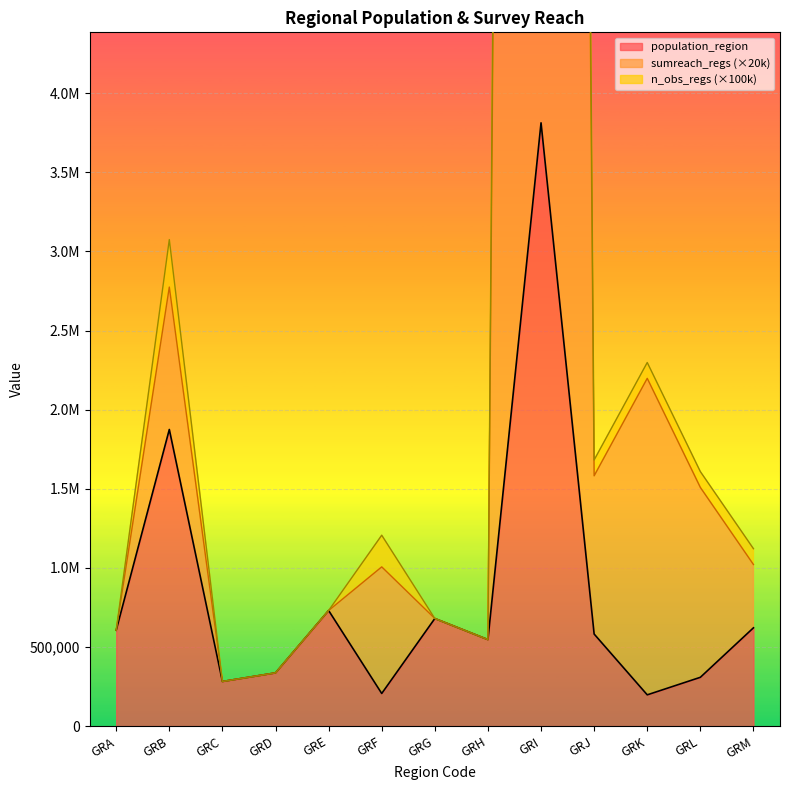

Reading right to left, transcribe all the data shown in this chart.

population_region: GRM=621340	GRL=308610	GRK=197810	GRJ=581980	GRI=3812330	GRH=546870	GRG=680190	GRF=206470	GRE=730730	GRD=336650	GRC=282120	GRB=1874590	GRA=606170
sumreach_regs: GRM=1021340	GRL=1508610	GRK=2197810	GRJ=1581980	GRI=40612330	GRH=546870	GRG=680190	GRF=1006470	GRE=730730	GRD=336650	GRC=282120	GRB=2774590	GRA=606170
n_obs_regs: GRM=1121340	GRL=1608610	GRK=2297810	GRJ=1681980	GRI=43612330	GRH=546870	GRG=680190	GRF=1206470	GRE=730730	GRD=336650	GRC=282120	GRB=3074590	GRA=606170